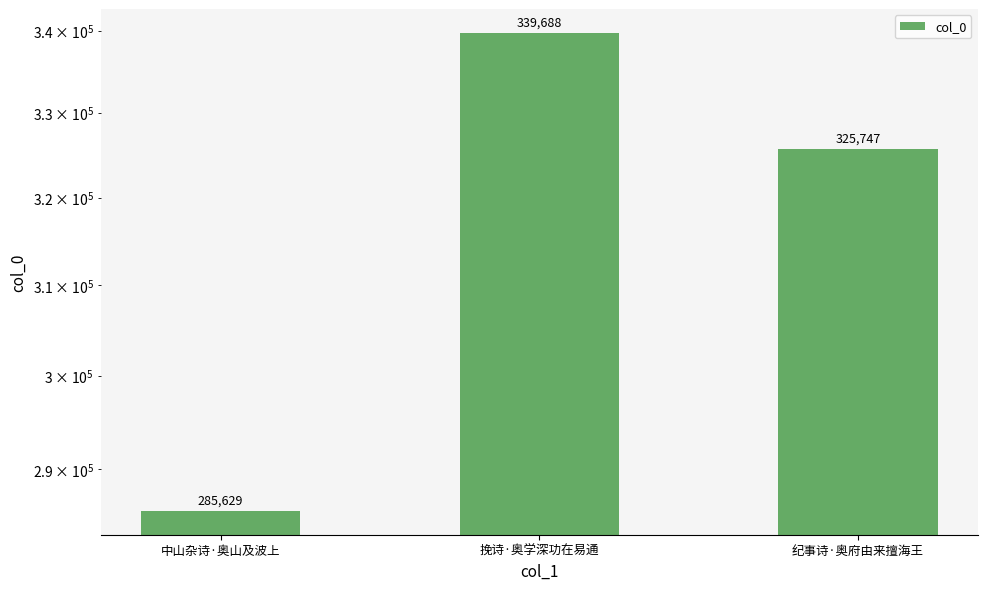

Which category has the highest value across all series?

挽诗·奥学深功在易通